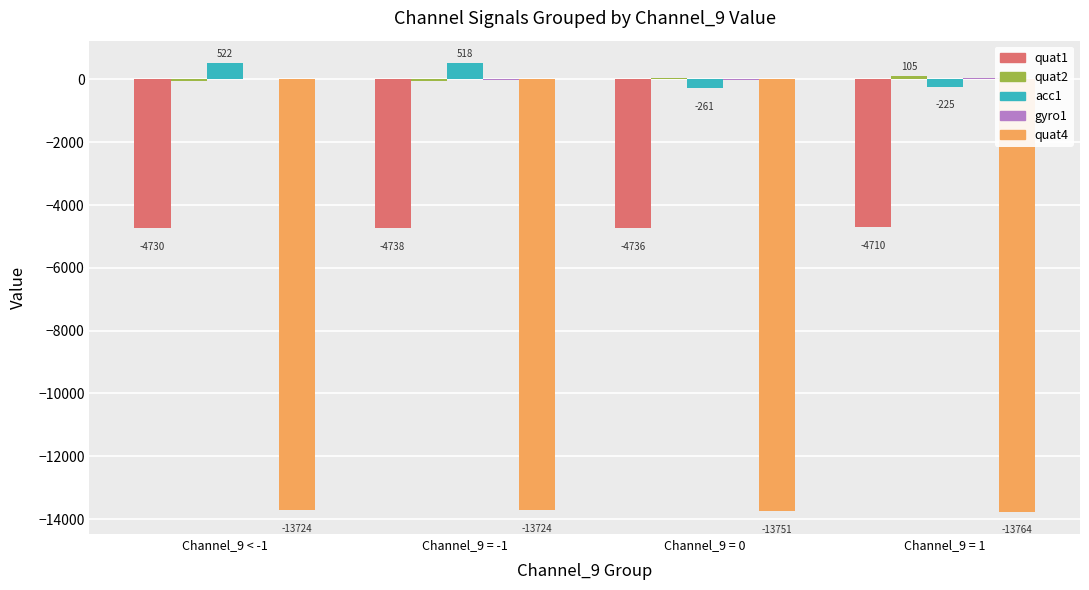

How many groups of bars are there?

4